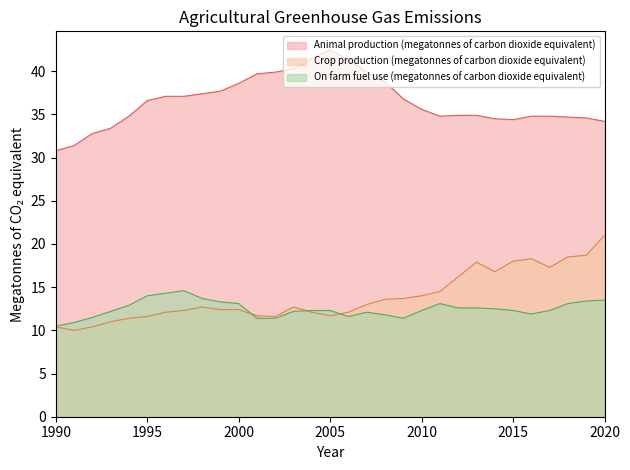

The Animal production (megatonnes of carbon dioxide equivalent) series shows 37.1 at 1996. True or false?

True